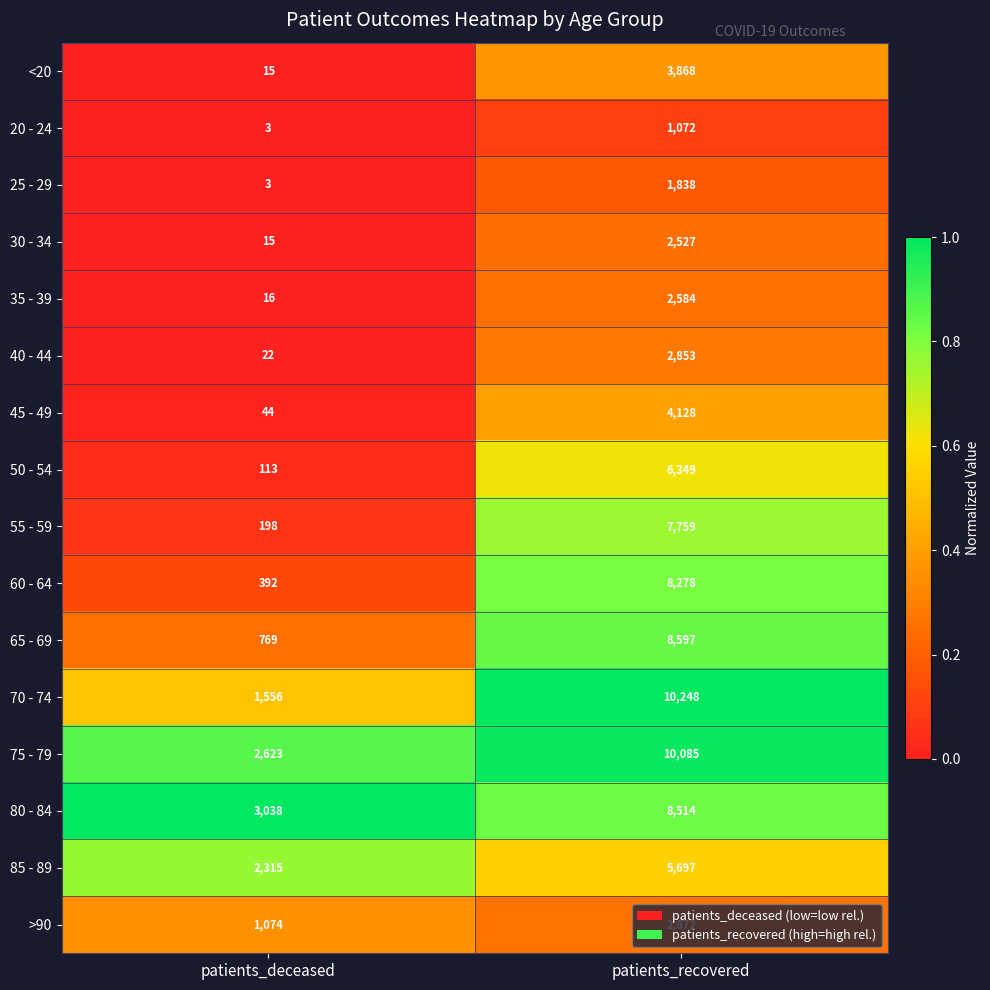

What is the difference between the 50 - 54 values at patients_deceased and patients_recovered?

6236